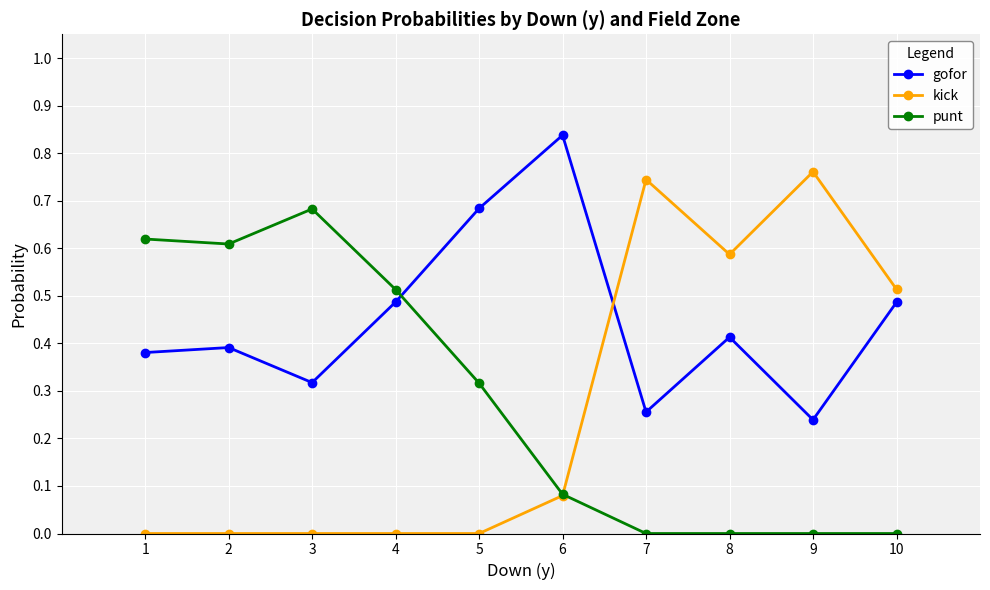

How many distinct data groups are displayed?

3